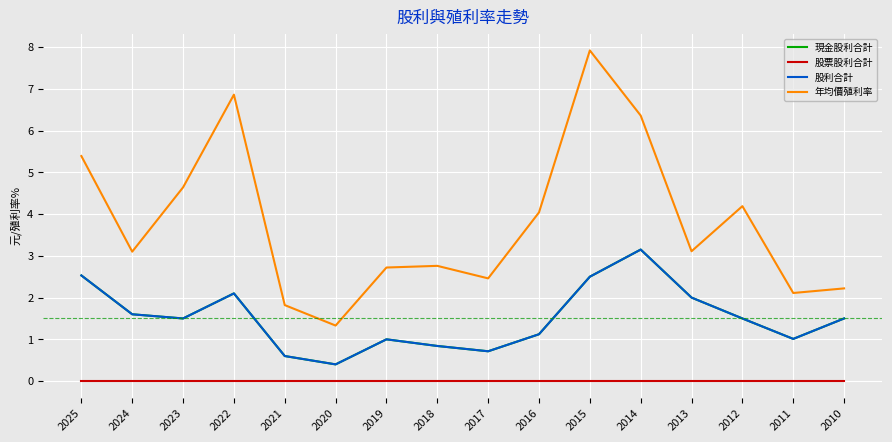

At which label is 股利合計 closest to 1?

2019